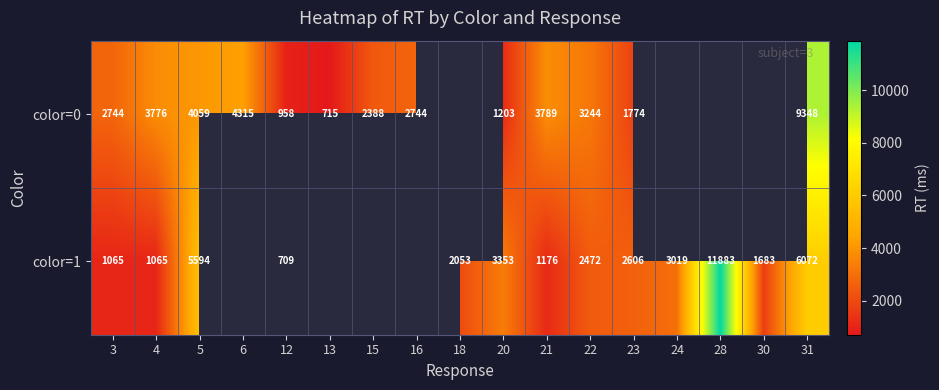

Which series changed the most between 20 and 31?

color=0